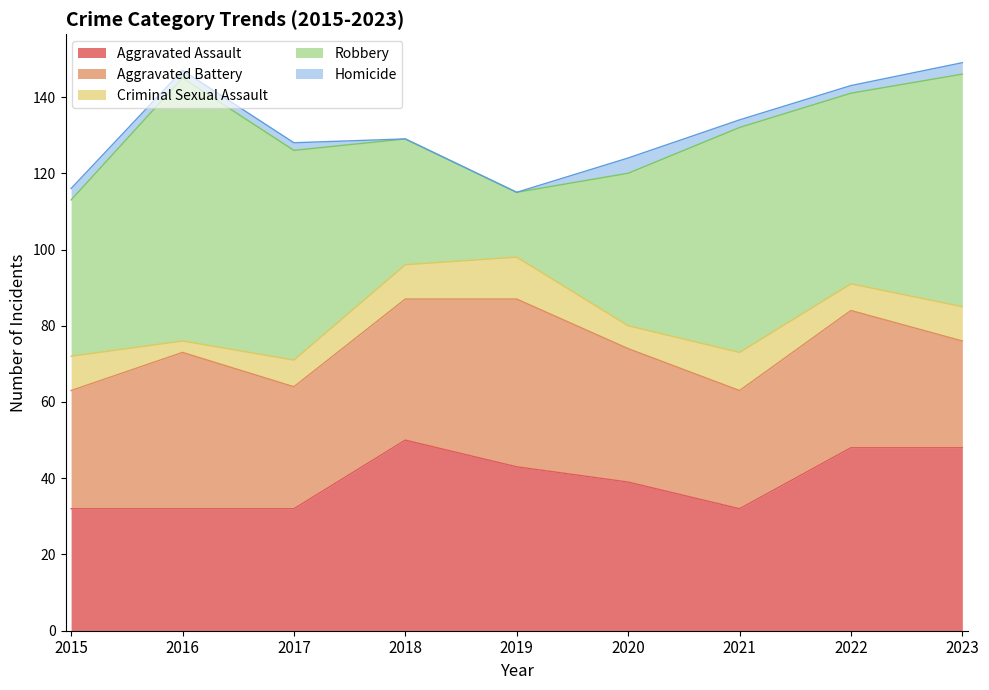

Reading right to left, extract all data points from this chart.

Aggravated Assault: 48	48	32	39	43	50	32	32	32
Aggravated Battery: 28	36	31	35	44	37	32	41	31
Criminal Sexual Assault: 9	7	10	6	11	9	7	3	9
Robbery: 61	50	59	40	17	33	55	69	41
Homicide: 3	2	2	4	0	0	2	2	3